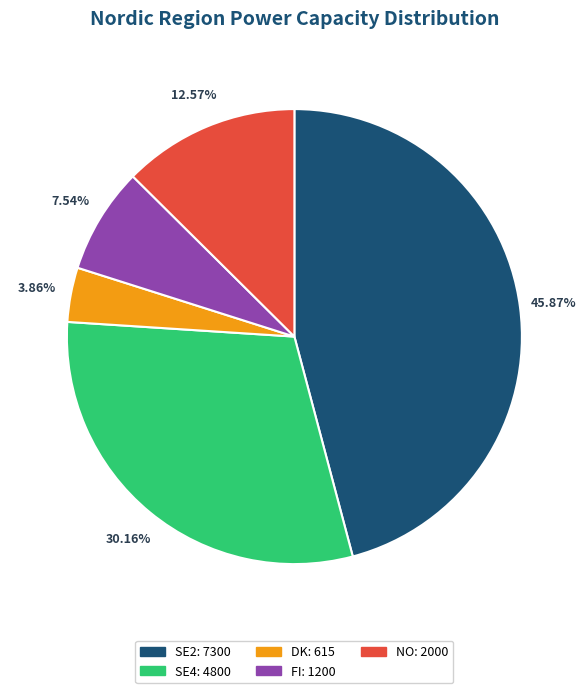

Is there a majority slice in this chart?

No